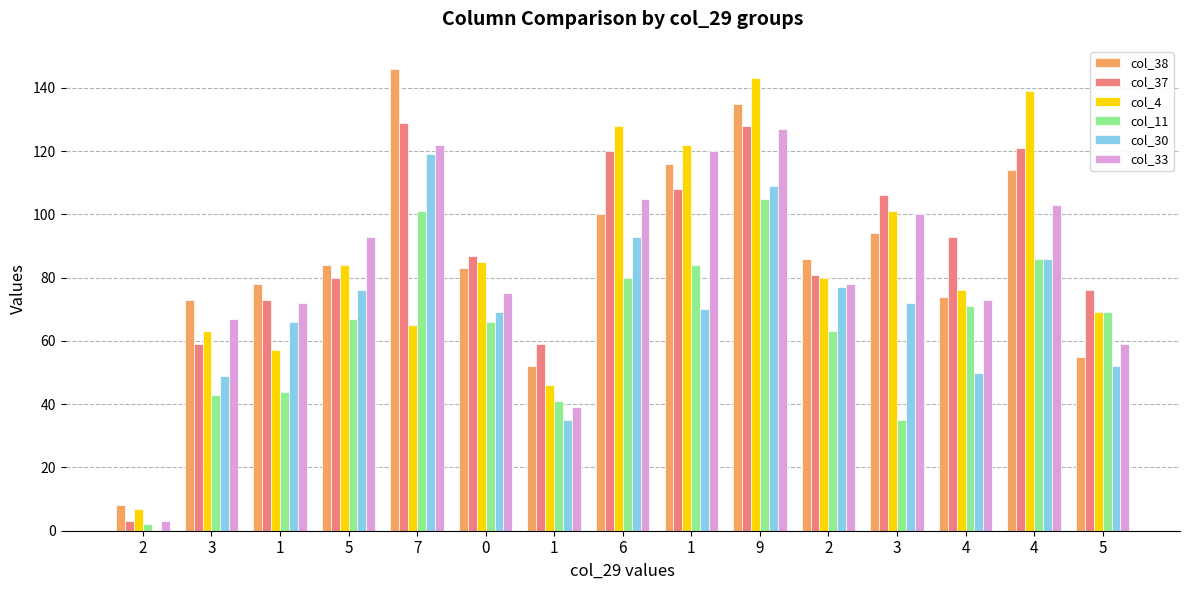

Is it true that col_4 equals 3 at 2?

False